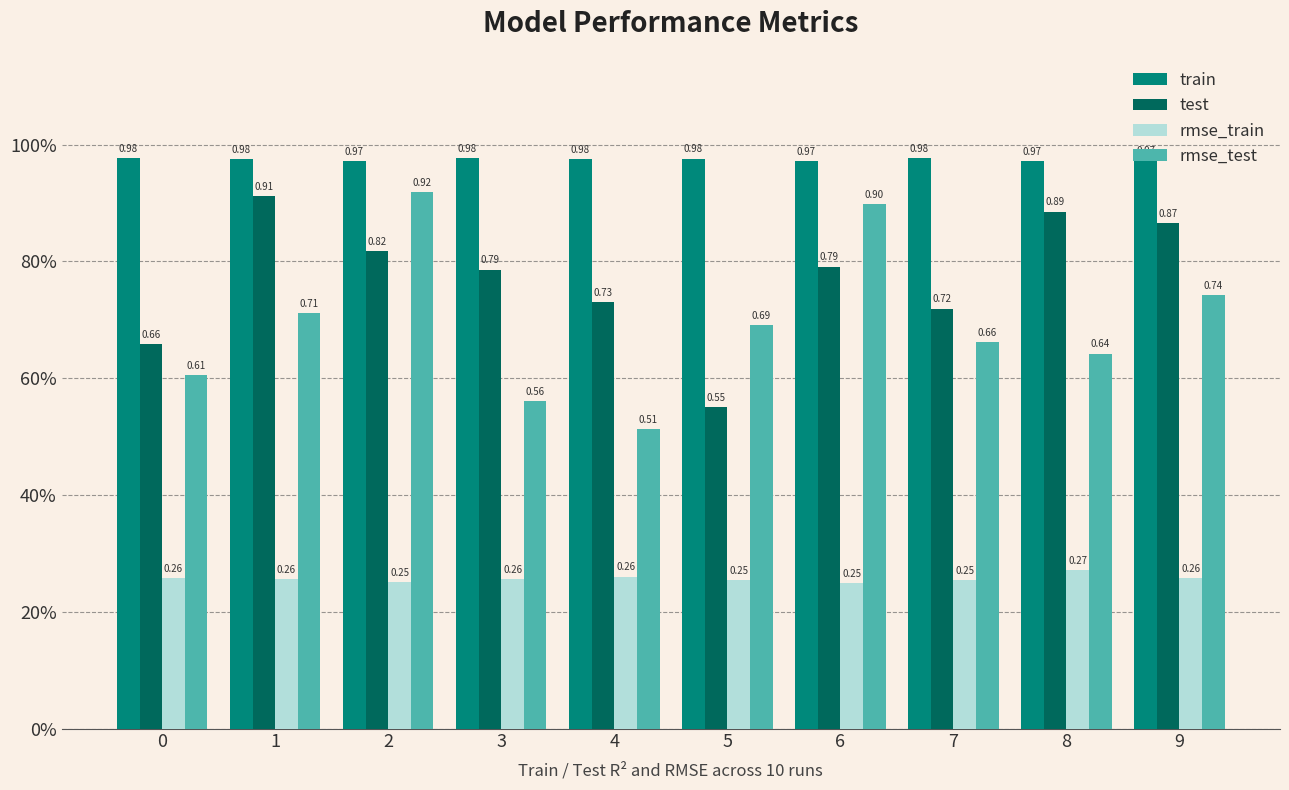

Is it true that rmse_train equals 0.3 at 2?

True